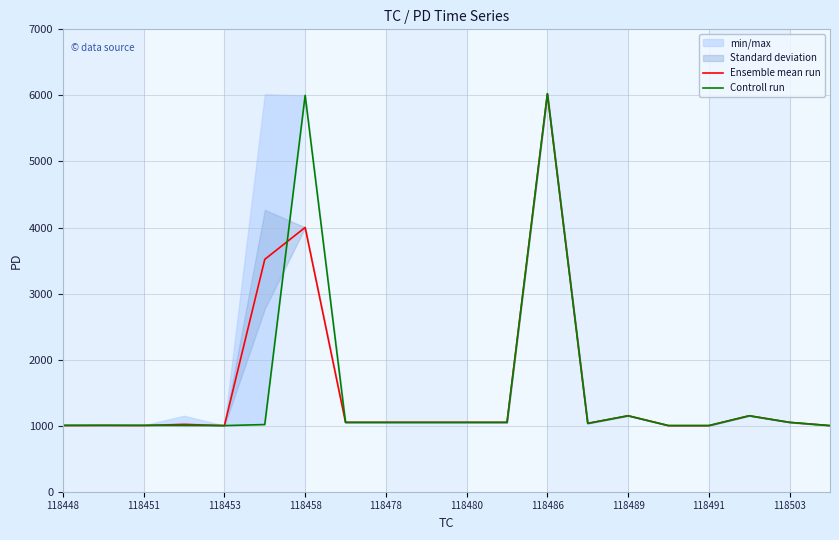

Is this an area chart (filled region under the line)?

No